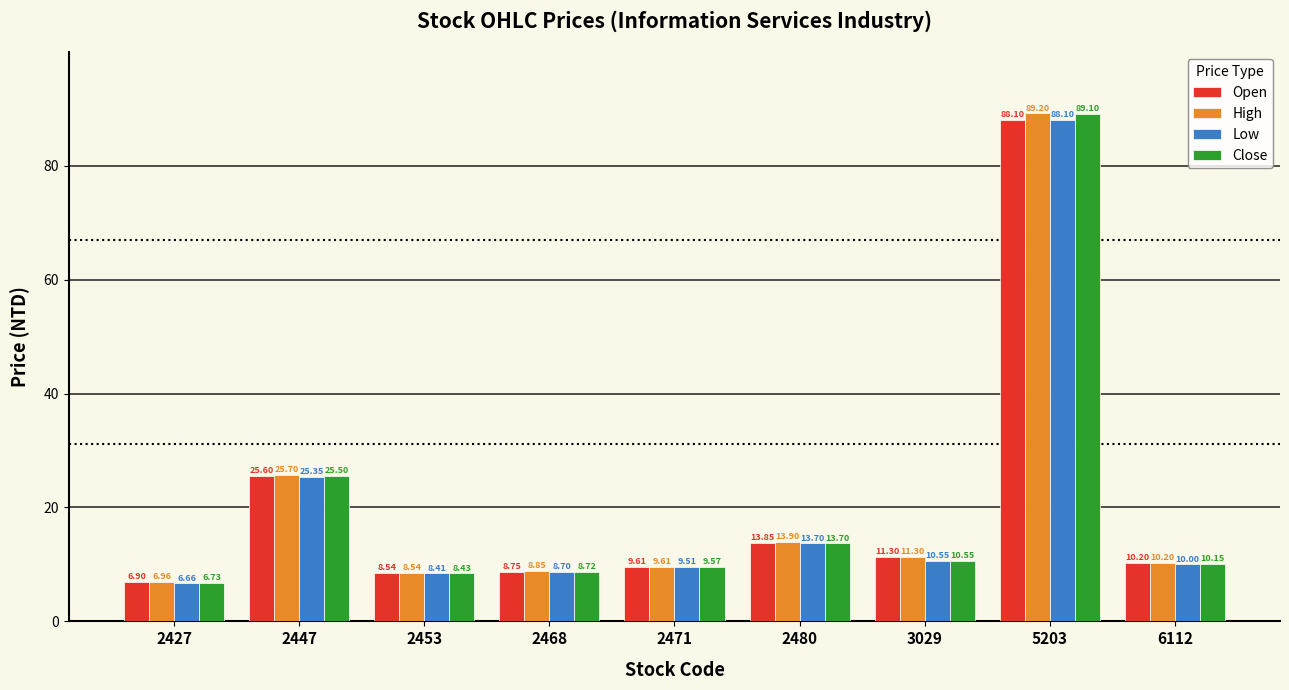

At which label does Open first exceed 10?

2447